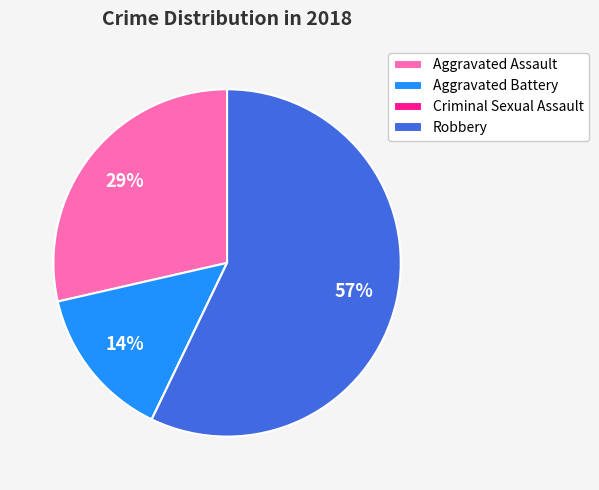

True or false: Robbery accounts for 71% of the total.

False